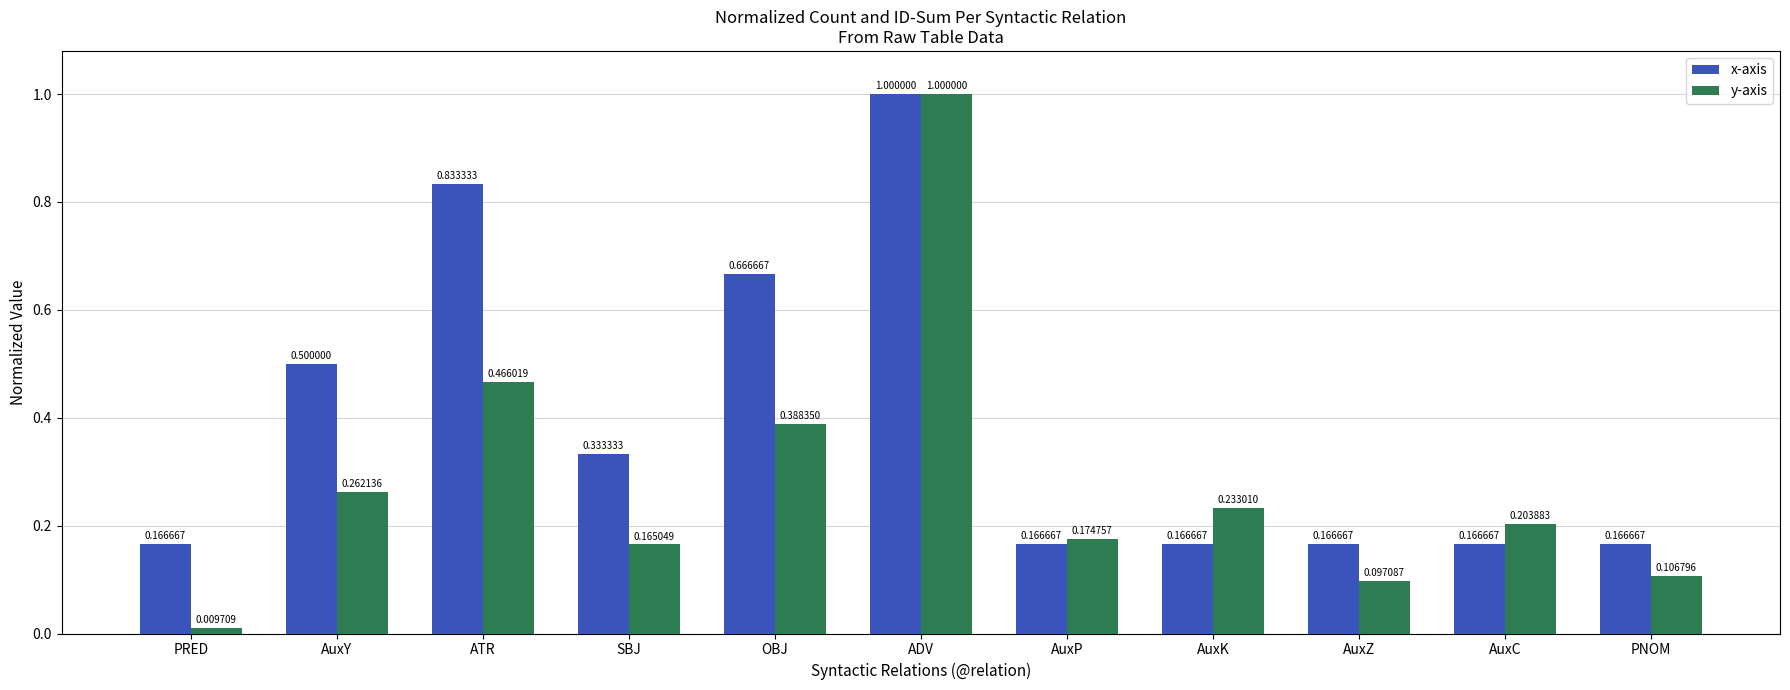

Which series changed the most between AuxY and AuxK?

x-axis